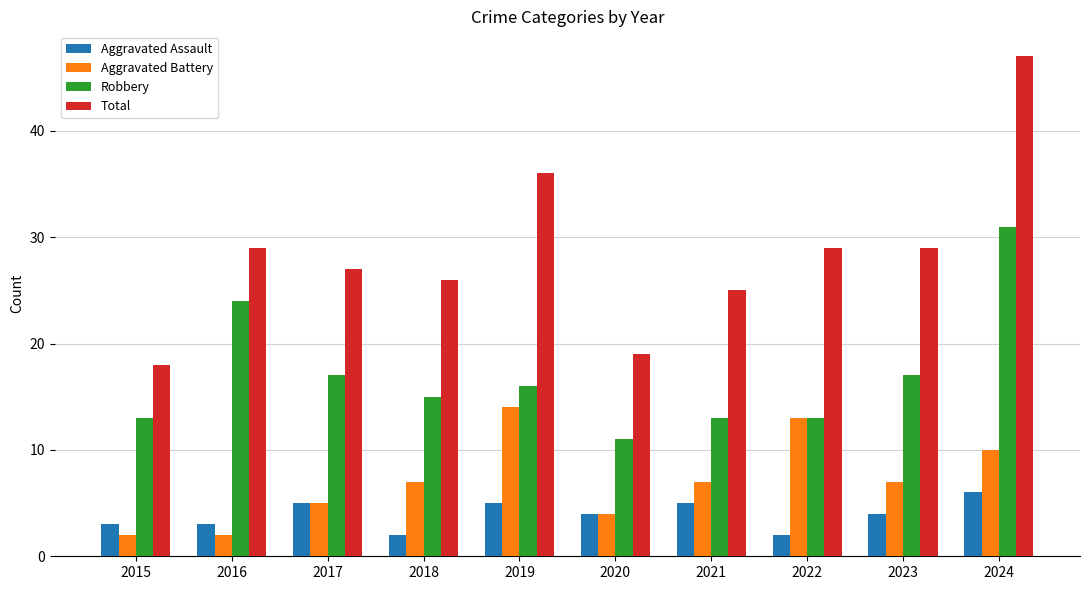

Reading left to right, list all the values displayed in this chart.

Aggravated Assault: 3	3	5	2	5	4	5	2	4	6
Aggravated Battery: 2	2	5	7	14	4	7	13	7	10
Robbery: 13	24	17	15	16	11	13	13	17	31
Total: 18	29	27	26	36	19	25	29	29	47